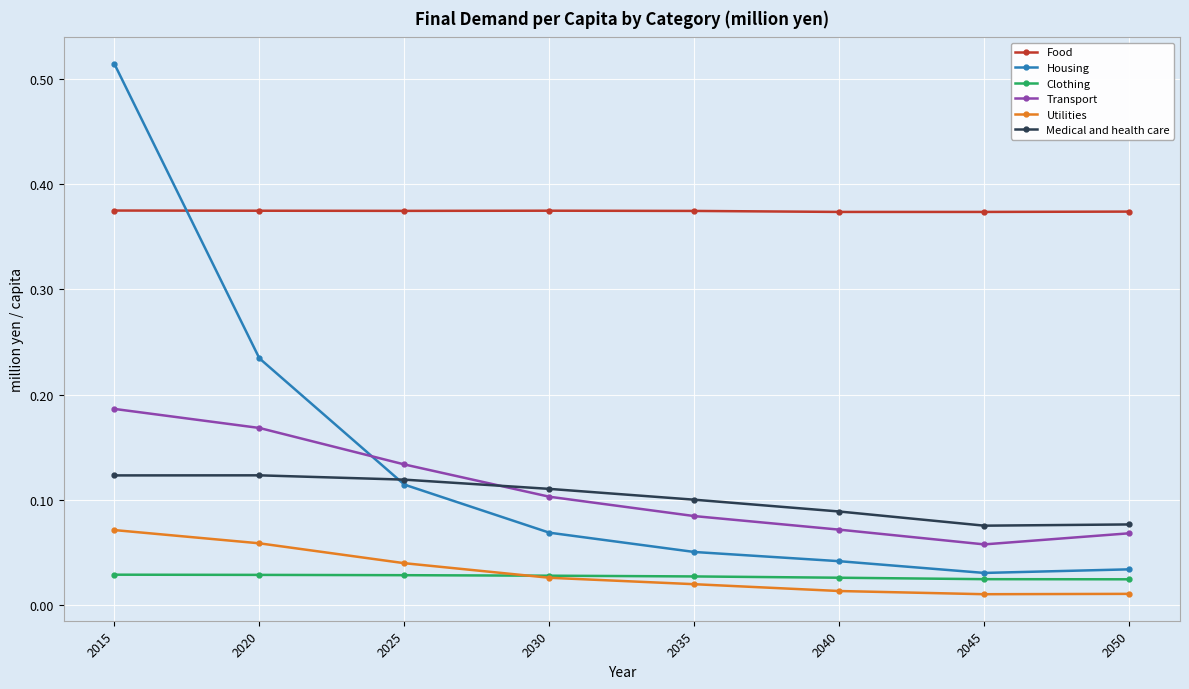

Which series has the largest range (max minus min)?

Housing